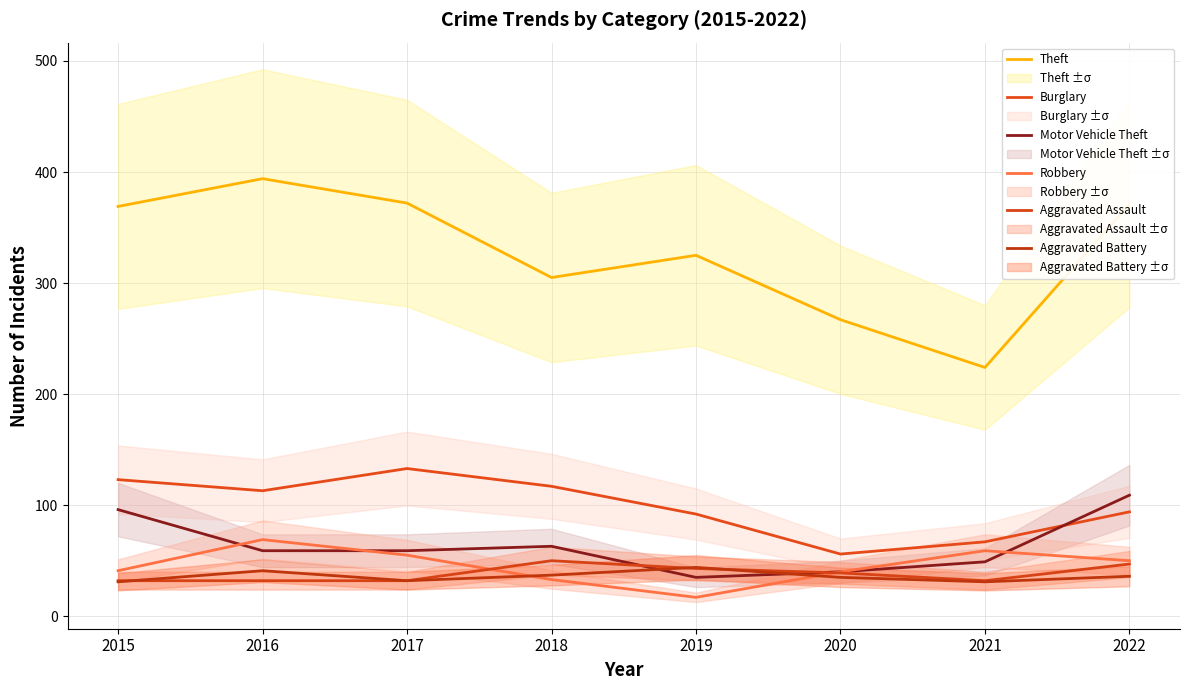

Does the chart have visible grid lines?

Yes